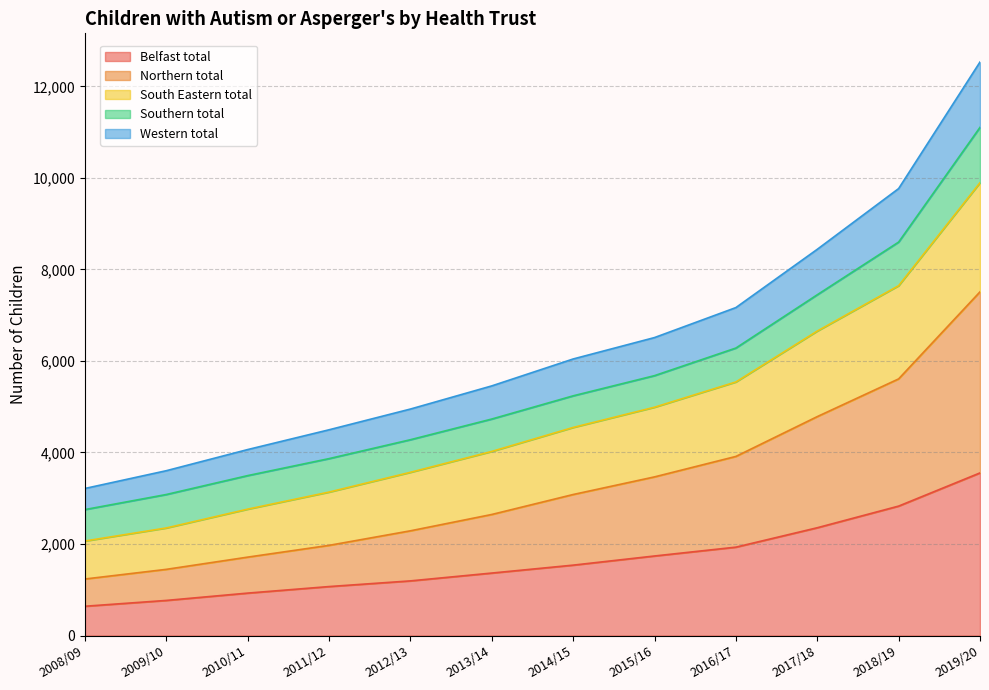

At which category is the sum across all series the highest?

2019/20